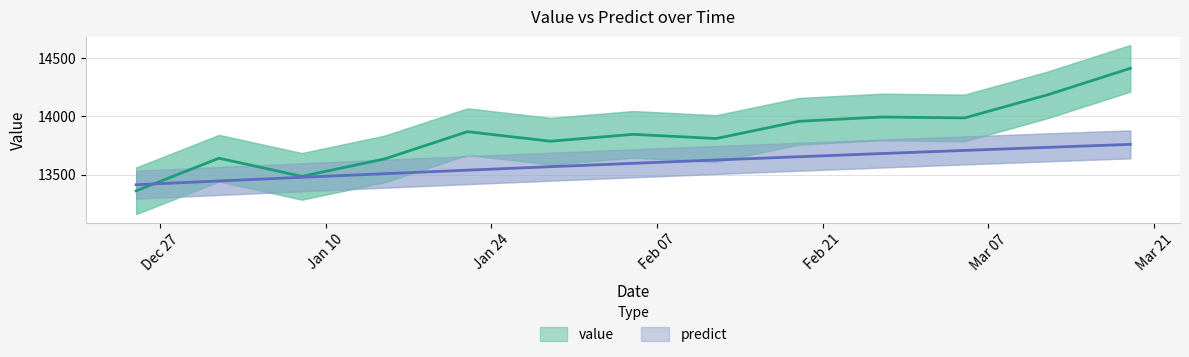

What is the average value of the value series?

13844.0